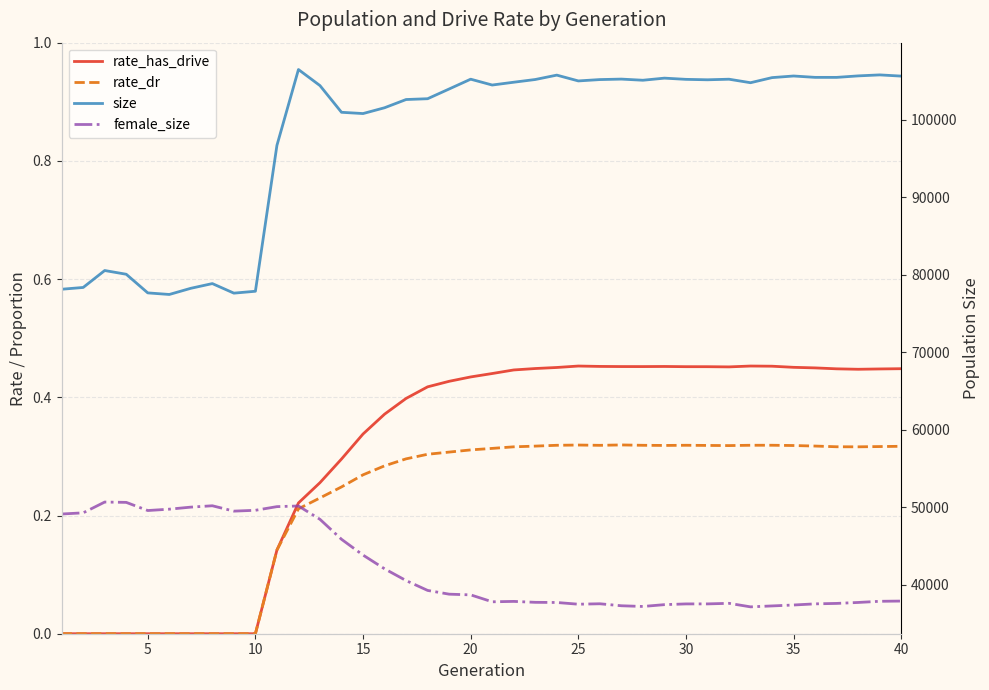

Reading right to left, what are all the values shown in this chart?

rate_has_drive: 0.4	0.4	0.4	0.4	0.4	0.5	0.5	0.5	0.5	0.5	0.5	0.5	0.5	0.5	0.5	0.5	0.5	0.4	0.4	0.4	0.4	0.4	0.4	0.4	0.4	0.3	0.3	0.3	0.2	0.1	0.0	0.0	0.0	0.0	0.0	0.0	0.0	0.0	0.0	0.0
rate_dr: 0.3	0.3	0.3	0.3	0.3	0.3	0.3	0.3	0.3	0.3	0.3	0.3	0.3	0.3	0.3	0.3	0.3	0.3	0.3	0.3	0.3	0.3	0.3	0.3	0.3	0.3	0.2	0.2	0.2	0.1	0.0	0.0	0.0	0.0	0.0	0.0	0.0	0.0	0.0	0.0
size: 105626.0	105782.0	105654.0	105461.0	105463.0	105640.0	105431.0	104773.0	105225.0	105151.0	105207.0	105363.0	105092.0	105240.0	105178.0	105004.0	105753.0	105187.0	104836.0	104474.0	105228.0	103964.0	102707.0	102604.0	101542.0	100793.0	100956.0	104400.0	106474.0	96685.0	77863.0	77619.0	78852.0	78244.0	77448.0	77652.0	80057.0	80537.0	78352.0	78123.0
female_size: 37884.0	37855.0	37704.0	37581.0	37524.0	37376.0	37257.0	37137.0	37593.0	37519.0	37517.0	37422.0	37187.0	37278.0	37536.0	37478.0	37701.0	37721.0	37841.0	37790.0	38684.0	38774.0	39258.0	40528.0	42046.0	43819.0	45855.0	48432.0	50154.0	50070.0	49598.0	49490.0	50182.0	50006.0	49742.0	49567.0	50619.0	50661.0	49270.0	49118.0